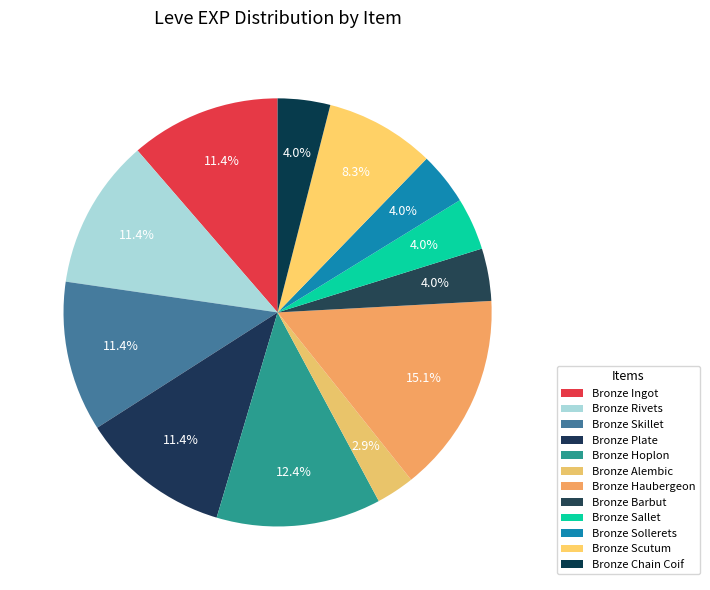

Rank the categories by value from lowest to highest.

Bronze Alembic, Bronze Barbut, Bronze Sallet, Bronze Sollerets, Bronze Chain Coif, Bronze Scutum, Bronze Ingot, Bronze Rivets, Bronze Skillet, Bronze Plate, Bronze Hoplon, Bronze Haubergeon